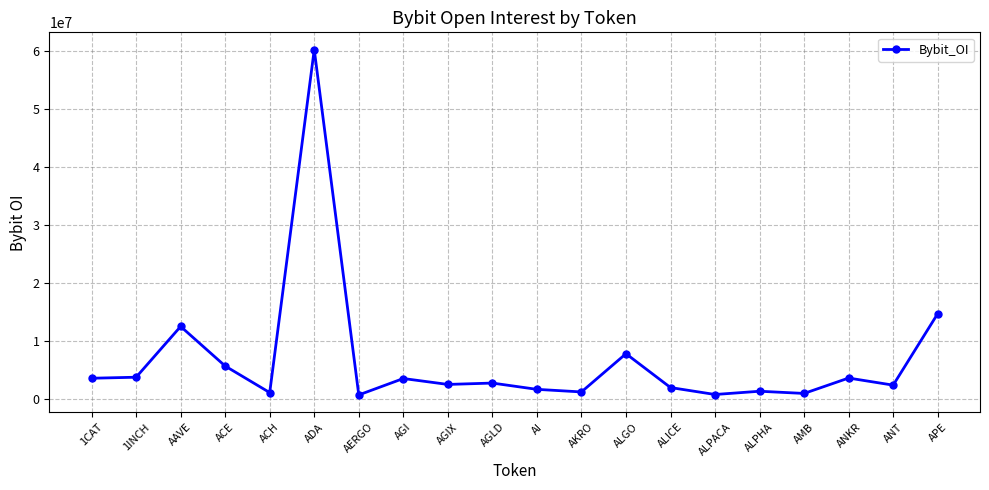

What position from the right is AGI?

13